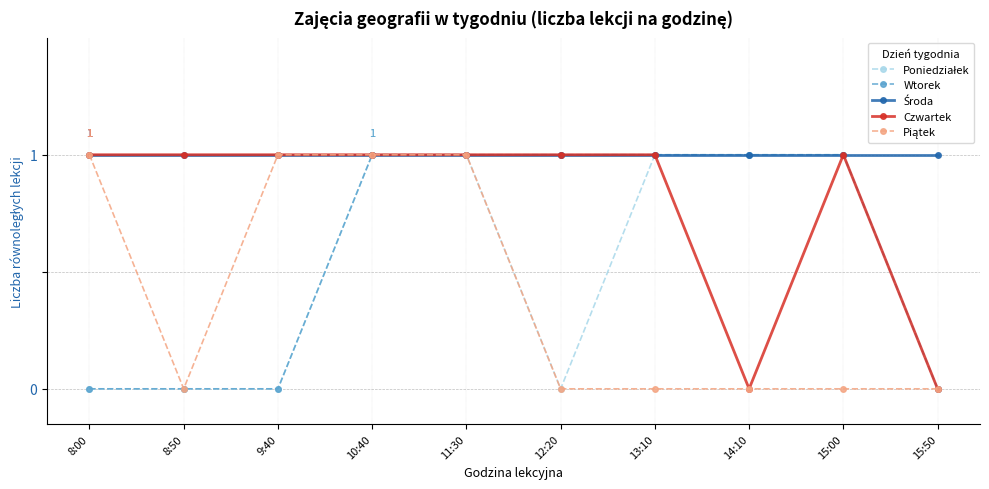

Is the value of Czwartek at 8:50 greater than the value of Wtorek at 9:40?

Yes